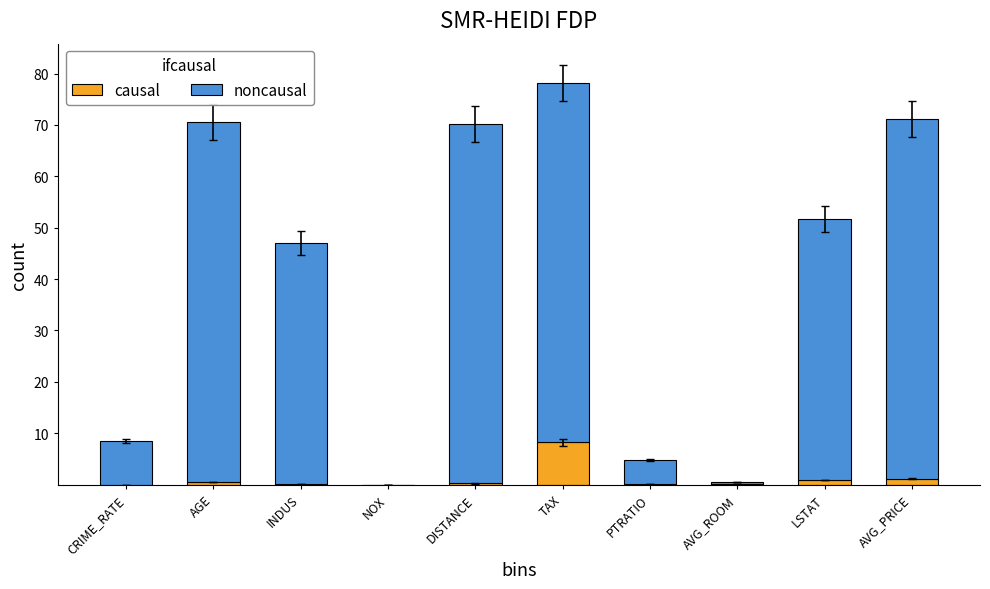

How many categories are shown in the chart?

10